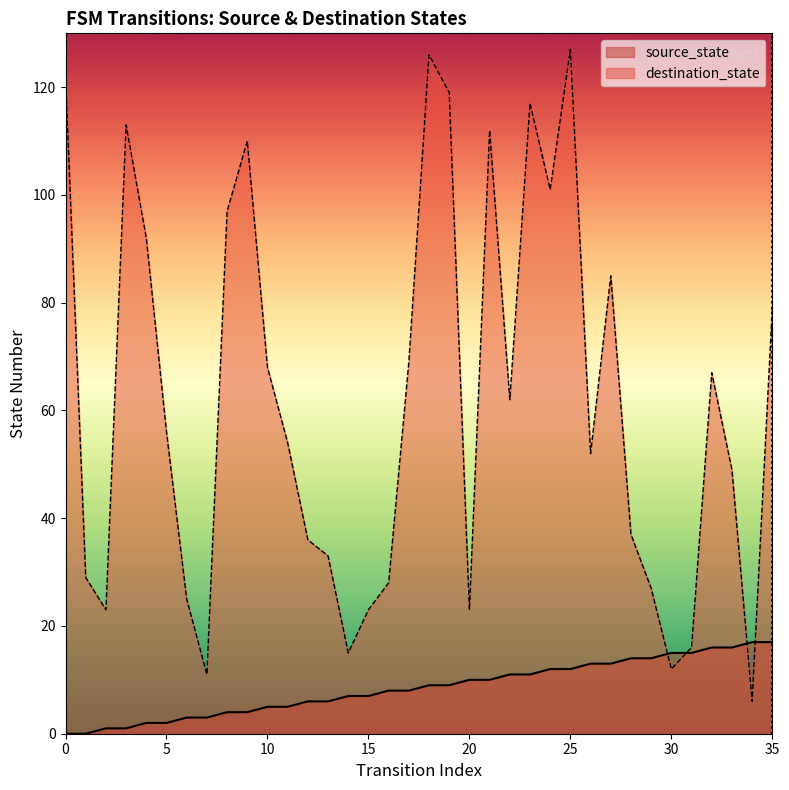

Reading right to left, extract all data points from this chart.

source_state: 35=17	34=17	33=16	32=16	31=15	30=15	29=14	28=14	27=13	26=13	25=12	24=12	23=11	22=11	21=10	20=10	19=9	18=9	17=8	16=8	15=7	14=7	13=6	12=6	11=5	10=5	9=4	8=4	7=3	6=3	5=2	4=2	3=1	2=1	1=0	0=0
destination_state: 35=79	34=6	33=49	32=67	31=16	30=12	29=27	28=37	27=85	26=52	25=127	24=101	23=117	22=62	21=112	20=23	19=119	18=126	17=69	16=28	15=23	14=15	13=33	12=36	11=54	10=68	9=110	8=97	7=11	6=25	5=56	4=92	3=113	2=23	1=29	0=122